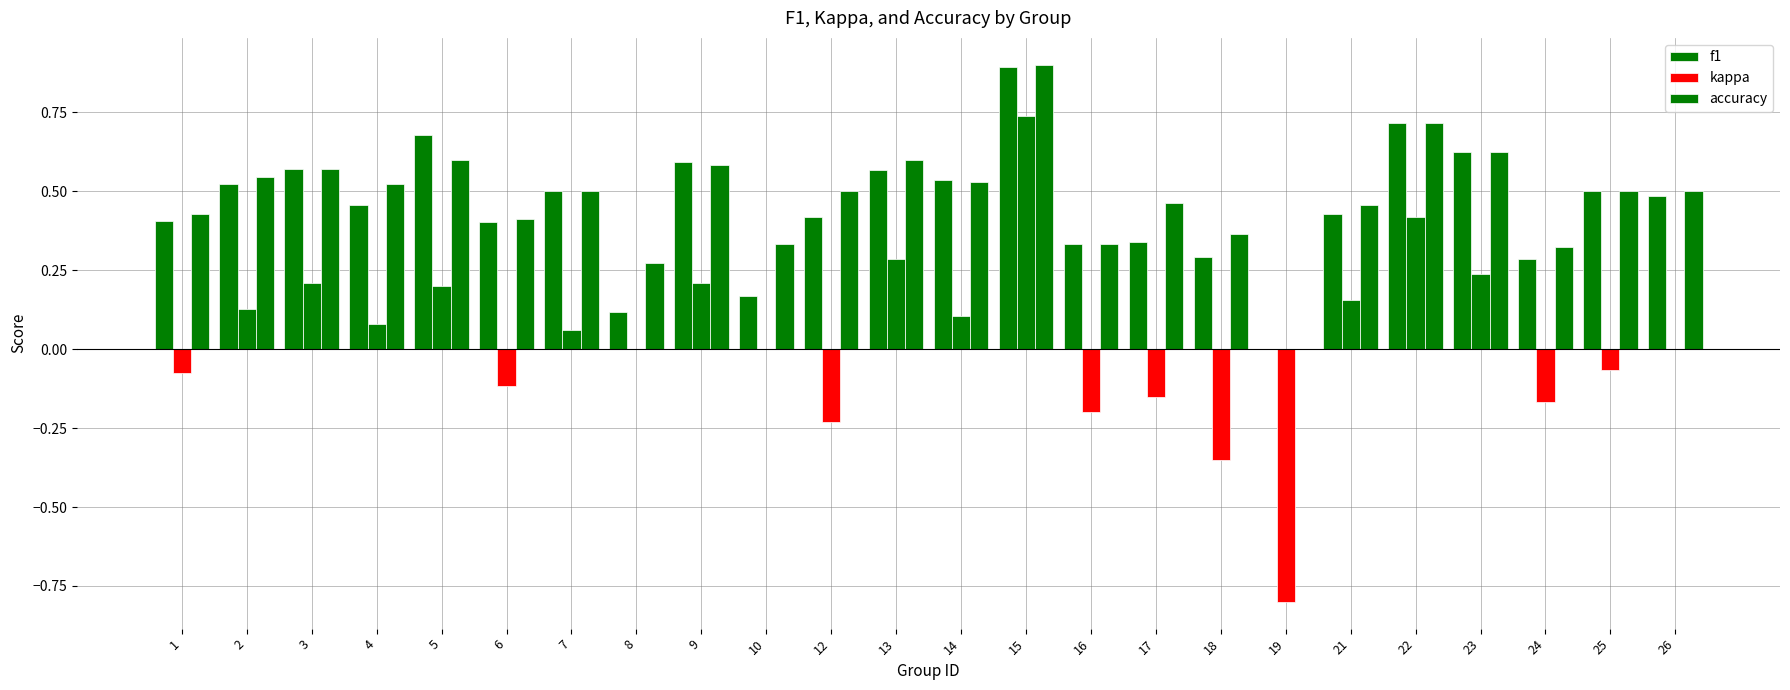

What is the total value across all series at 6?

0.7